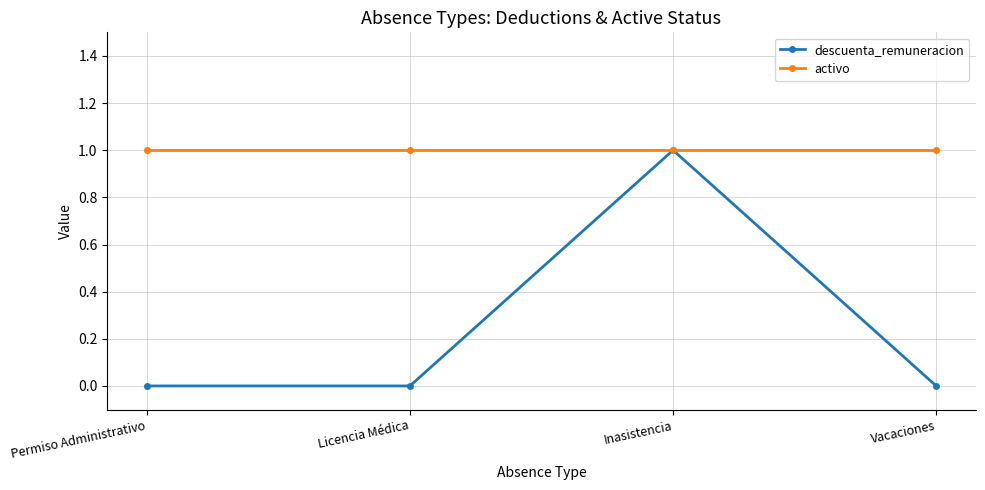

Which series has the widest spread of values?

descuenta_remuneracion